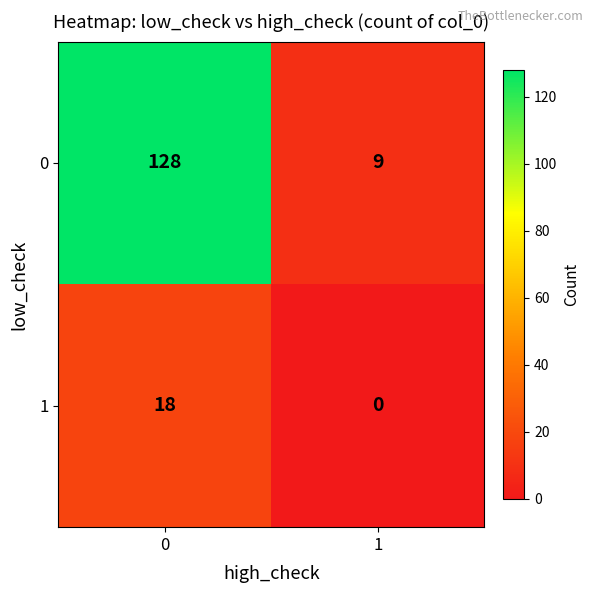

What is the spread (max minus min) of values at 0?

110